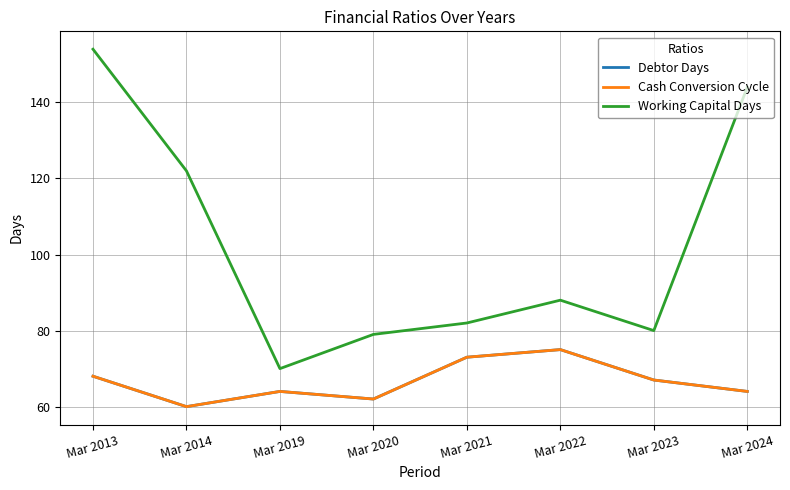

What is the value of the Debtor Days point at the 5th from the left?

73